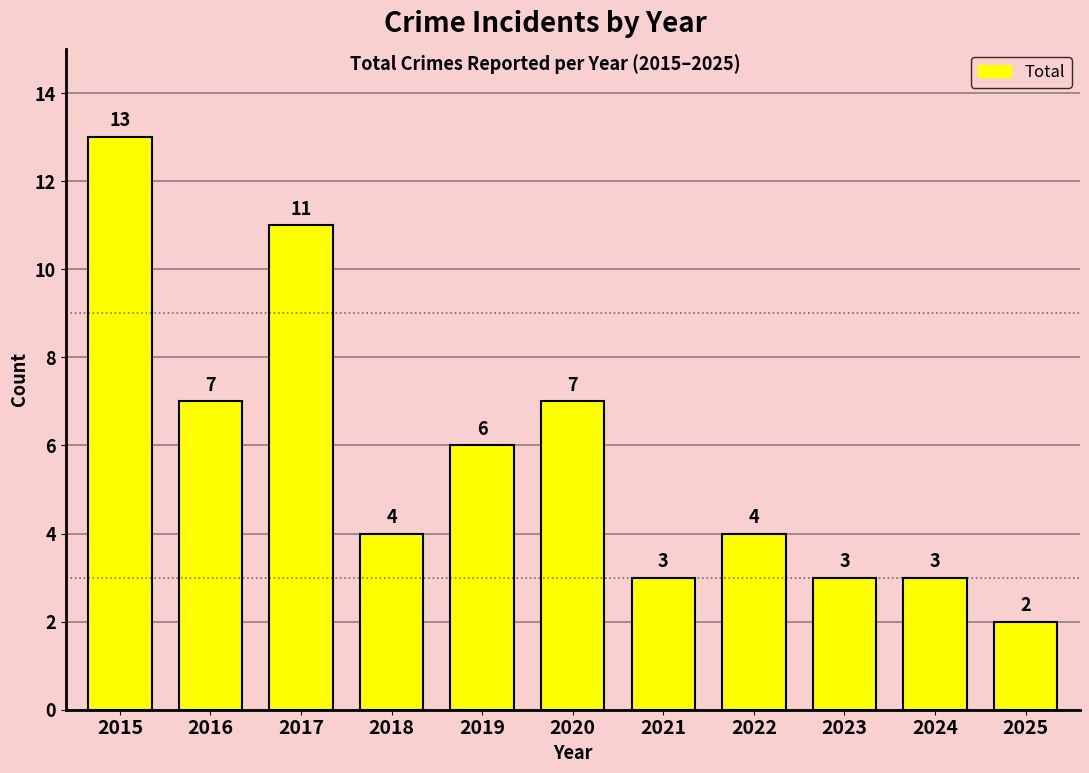

Is it true that the value at 2023 is 3?

True